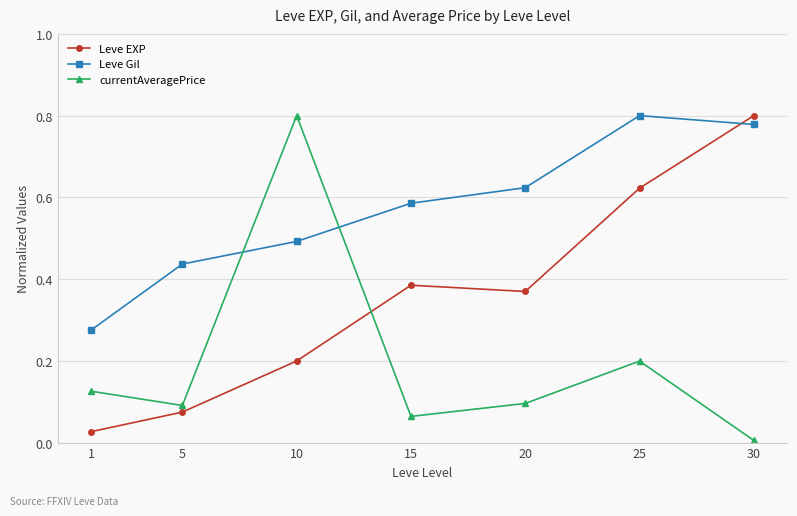

What is the total value across all series at 20?

1.1